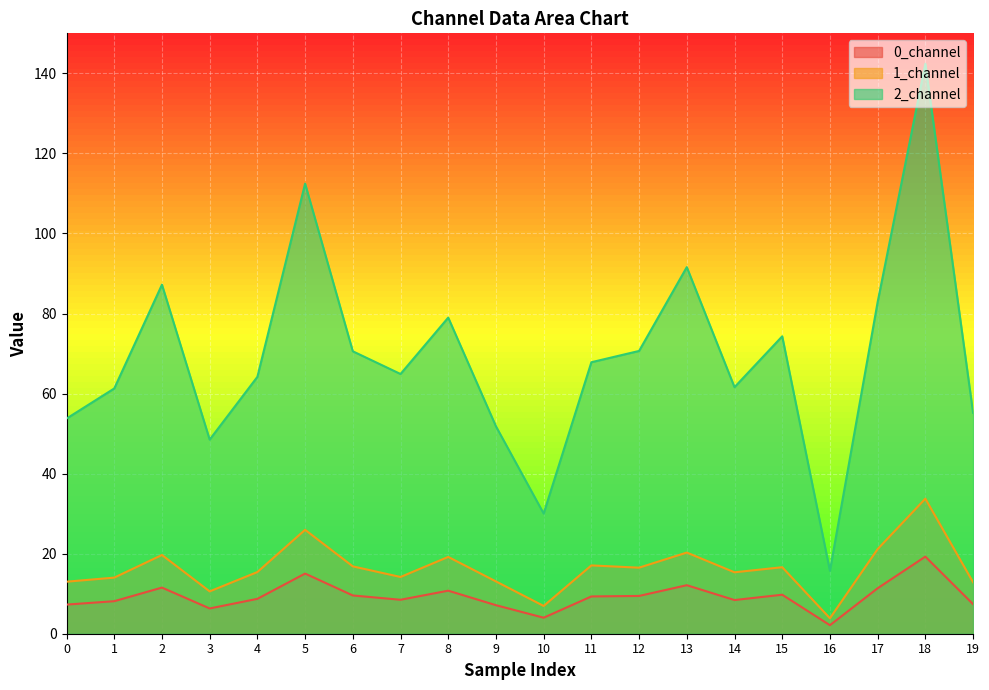

What is the sum of the 0_channel values at 11 and 14?

17.7